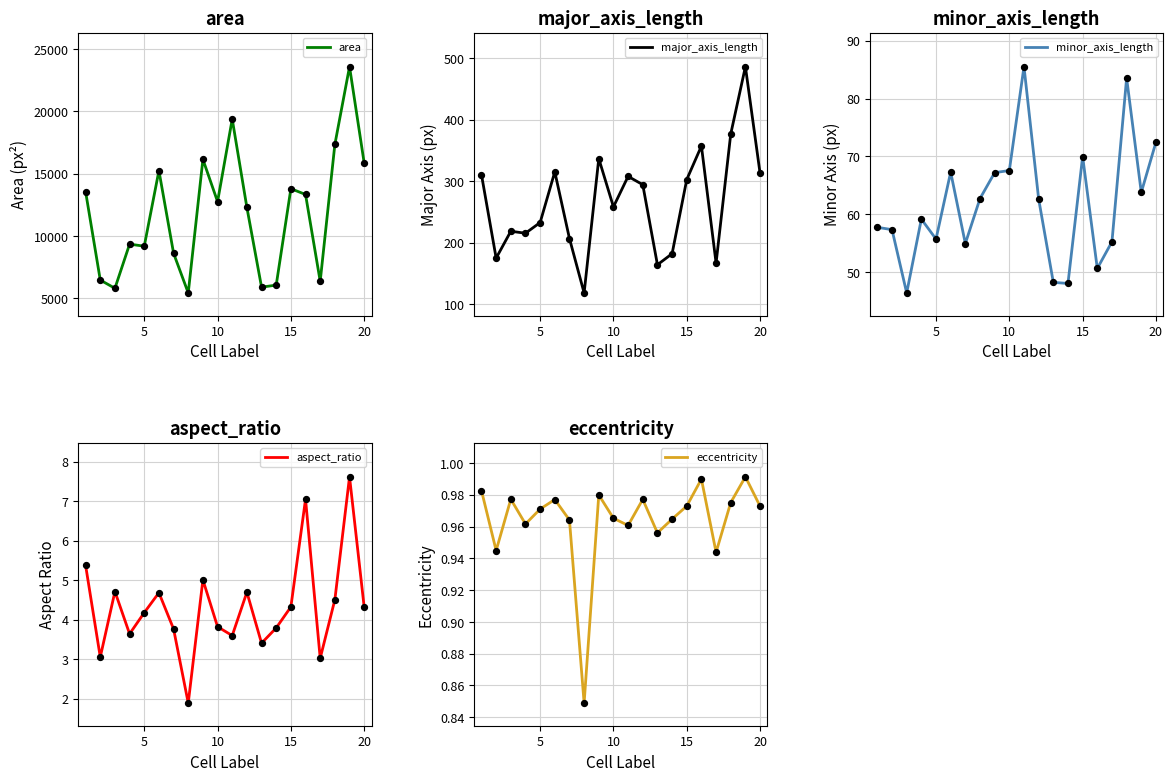

Which series reaches the minimum Y coordinate?

eccentricity